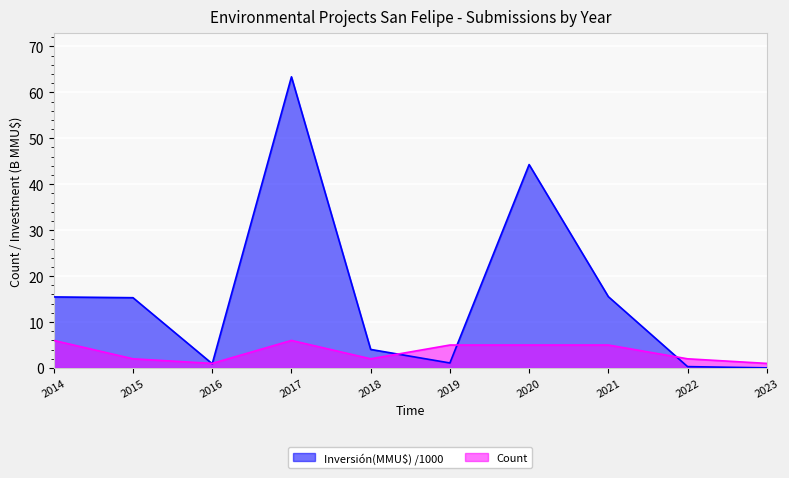

List the series in order of their peak value, highest first.

Inversión(MMU$) /1000, Count